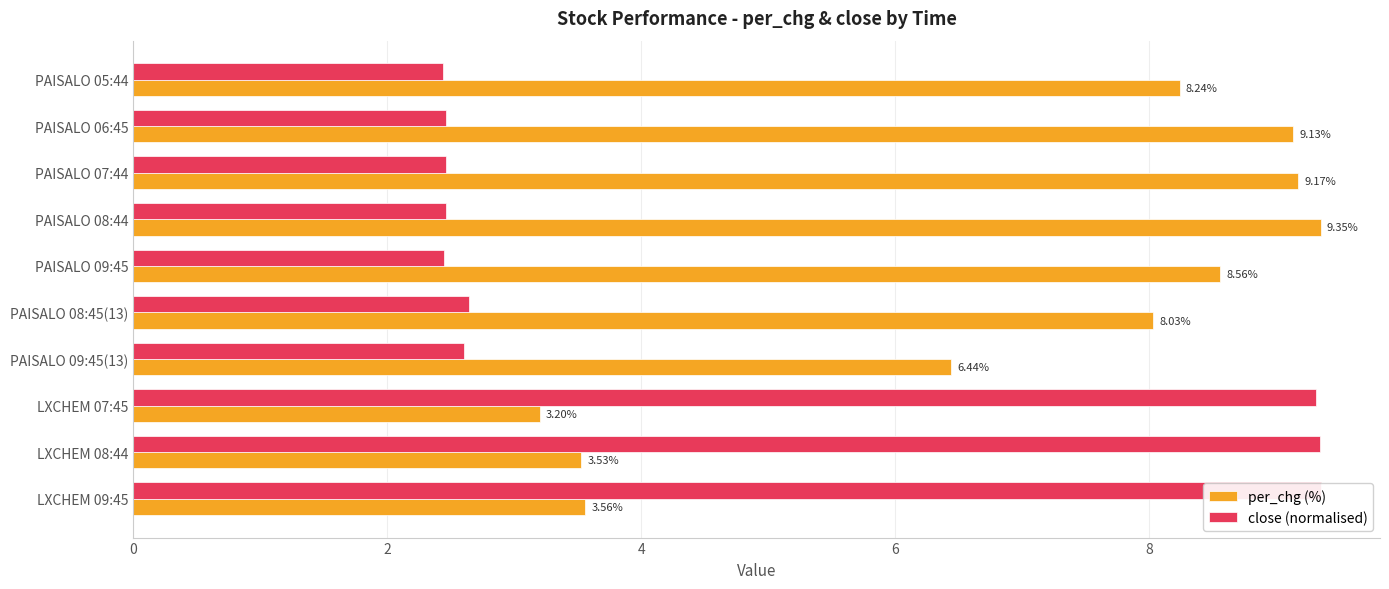

What is the lowest value of the per_chg (%) series?

3.2